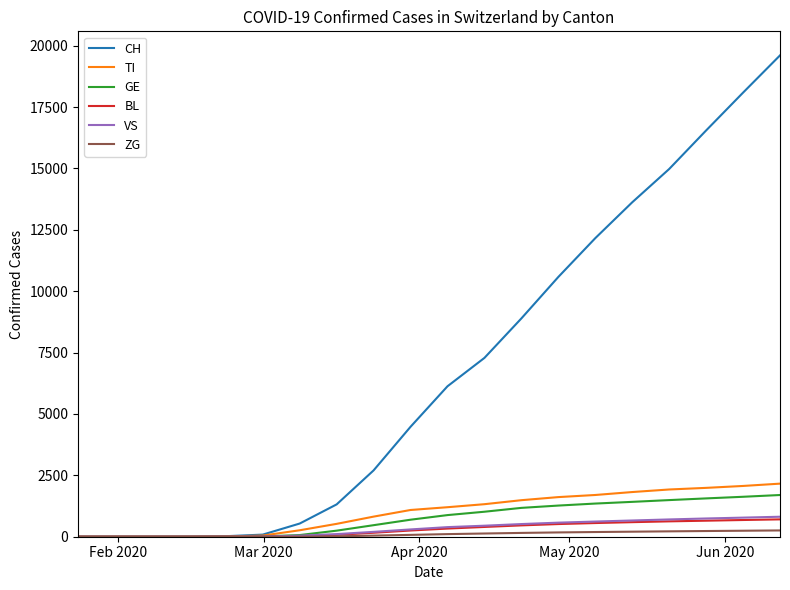

Which series has the widest spread of values?

CH